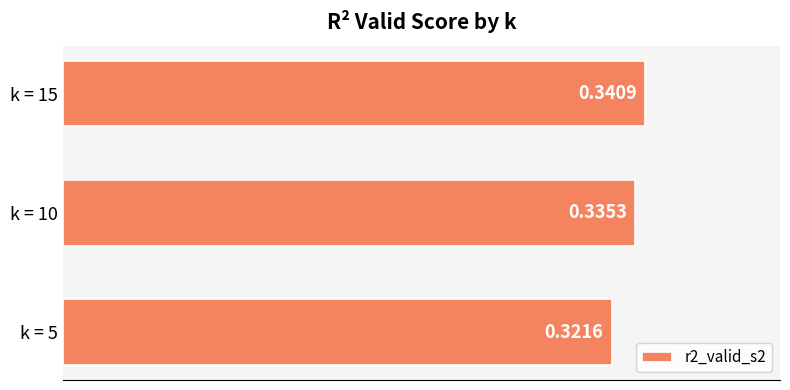

Which has a higher value, k = 10 or k = 15?

k = 15